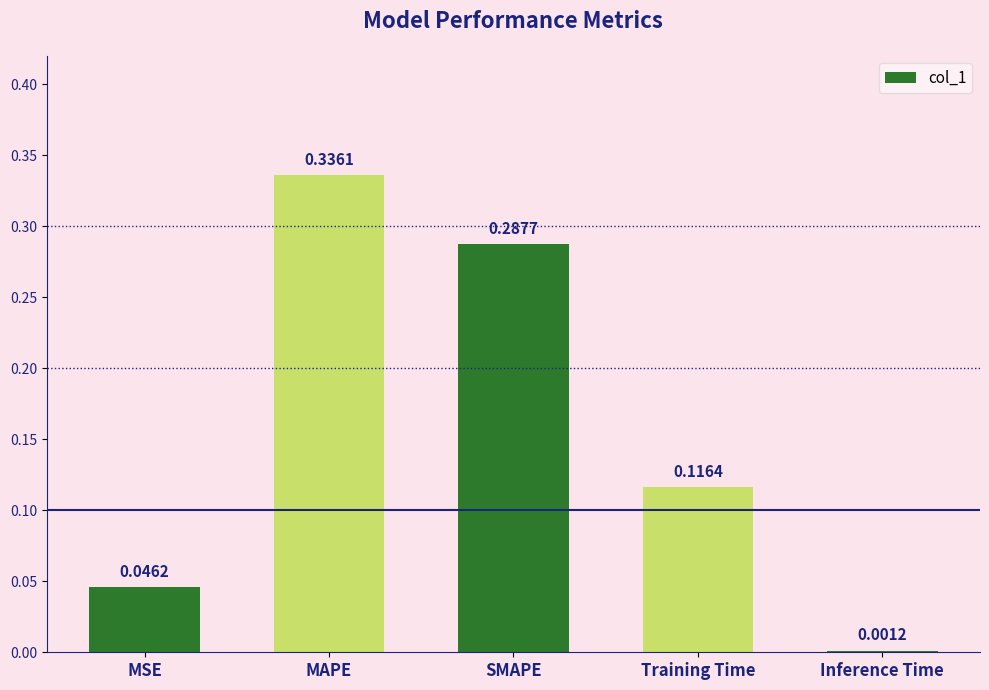

Which category has the highest value across all series?

MAPE